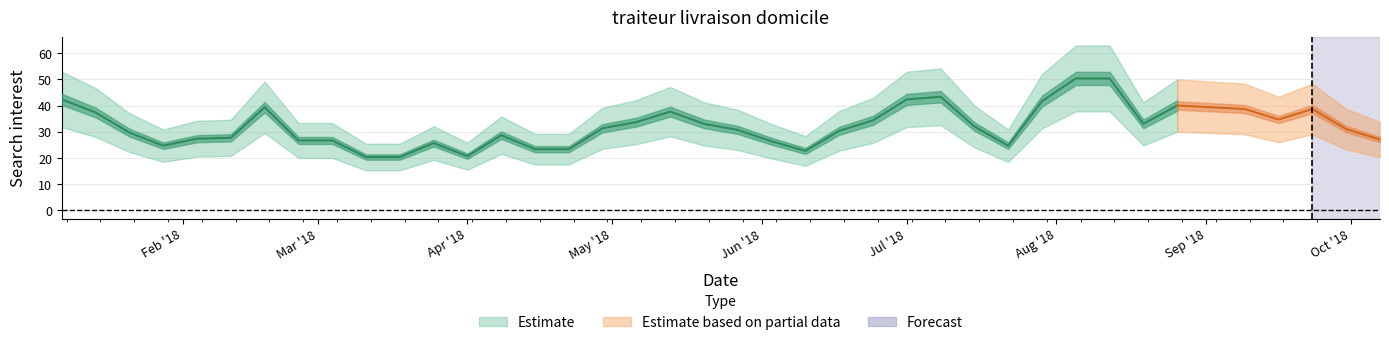

Between 2018-01-28 and 2018-06-17, which is larger?

2018-06-17